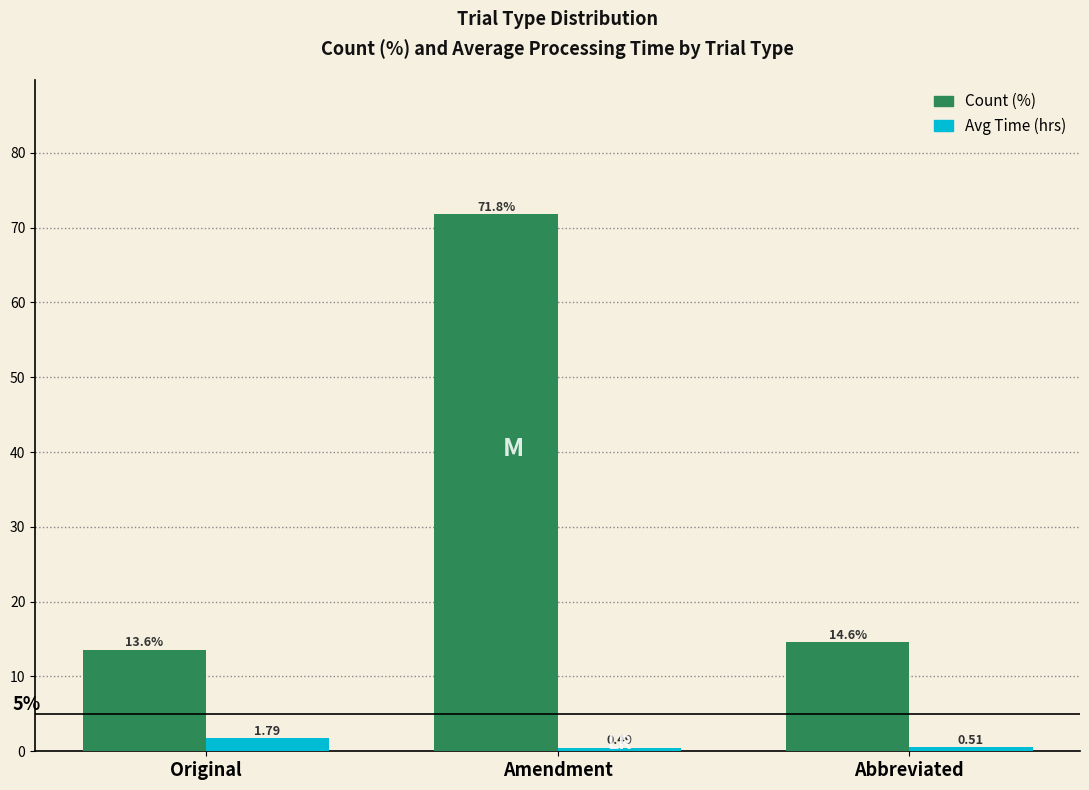

Does the chart contain any negative values?

No